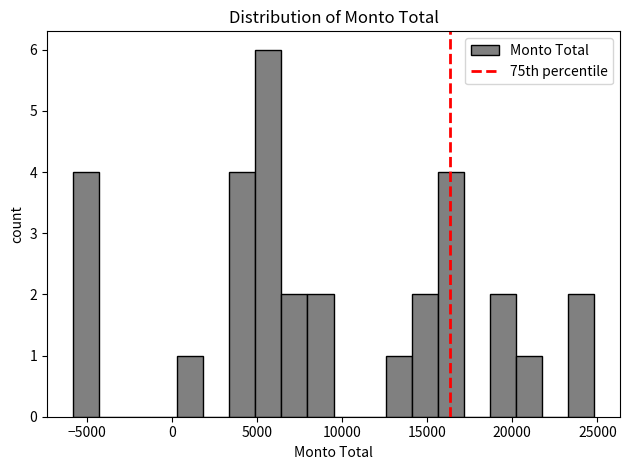

Around what value on the x-axis is the tallest bar? Give the approximate position of its centre, as read against the axis.

5500